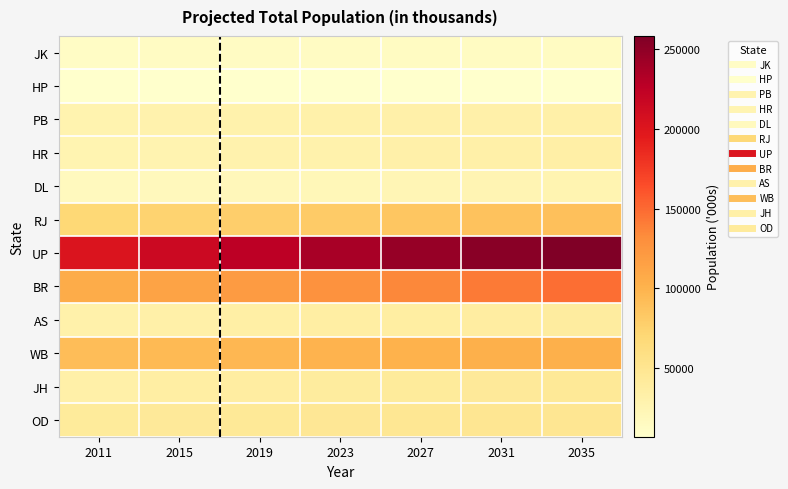

Which series has the widest spread of values?

UP